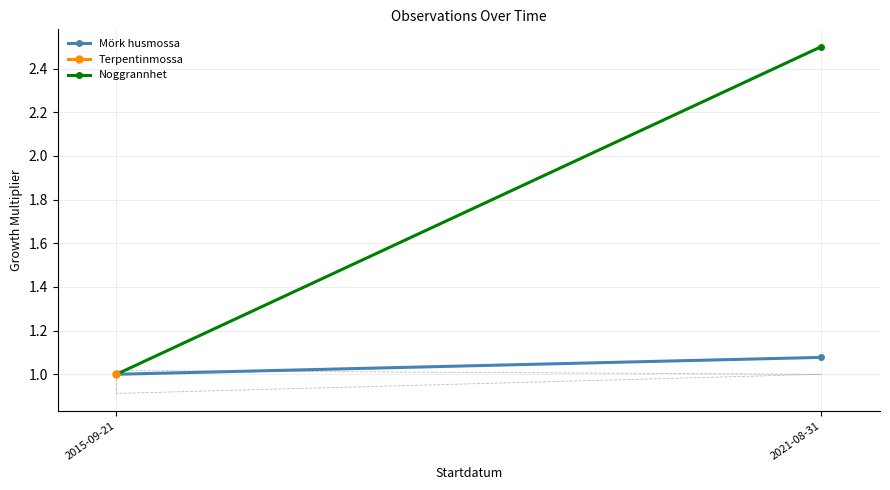

At which category does the chart reach its peak across all series?

2021-08-31